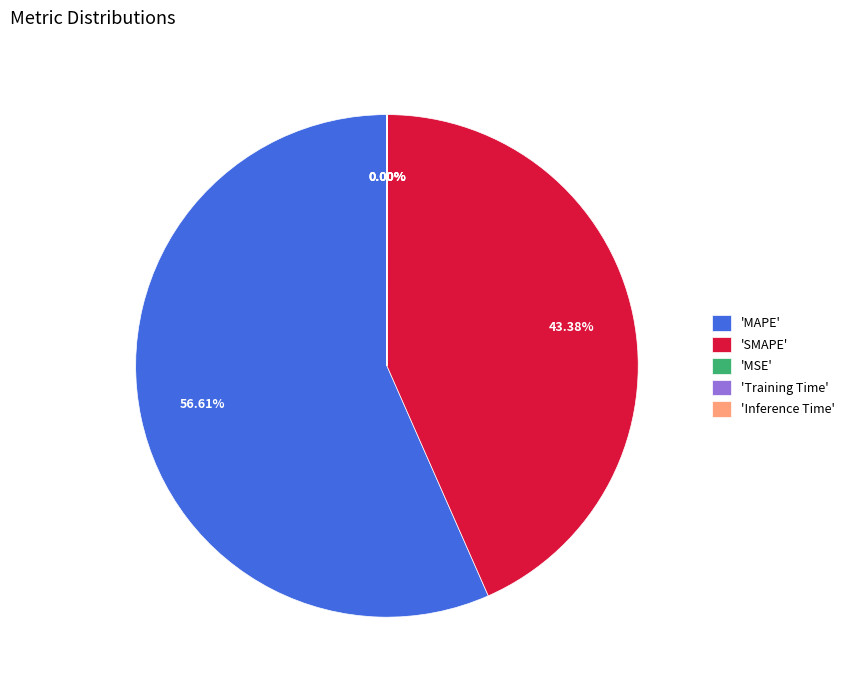

What is the majority slice?

'MAPE'